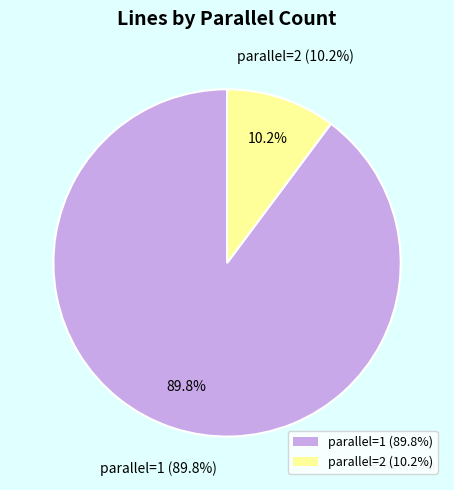

What percentage do parallel_2 and parallel_1 together represent?

100.0%